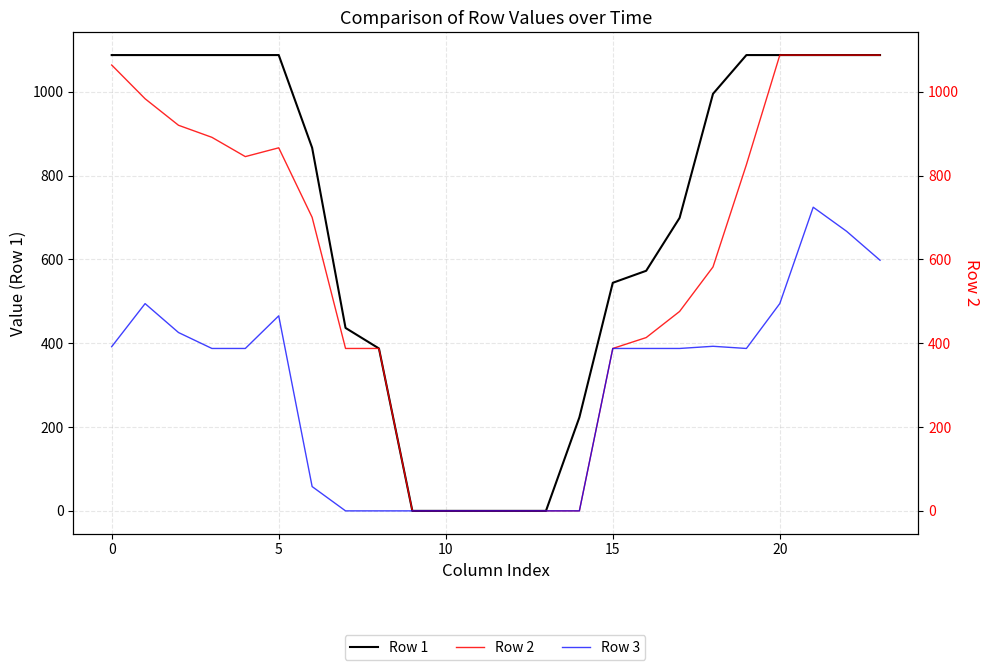

Reading left to right, list all the values displayed in this chart.

Row 1: 1087.5	1087.5	1087.5	1087.5	1087.5	1087.5	866.3	436.5	387.5	0.0	0.0	0.0	0.0	0.0	223.1	544.2	572.8	699.0	995.0	1087.5	1087.5	1087.5	1087.5	1087.5
Row 2: 1063.8	983.2	920.0	891.2	845.3	866.2	700.4	387.5	387.5	0.0	0.0	0.0	0.0	0.0	0.0	387.5	413.5	475.8	582.0	826.1	1087.5	1087.5	1087.5	1087.5
Row 3: 391.7	494.5	425.5	387.5	387.5	465.4	58.0	0.0	0.0	0.0	0.0	0.0	0.0	0.0	0.0	387.5	387.5	387.5	392.7	387.5	494.6	724.5	667.0	598.0